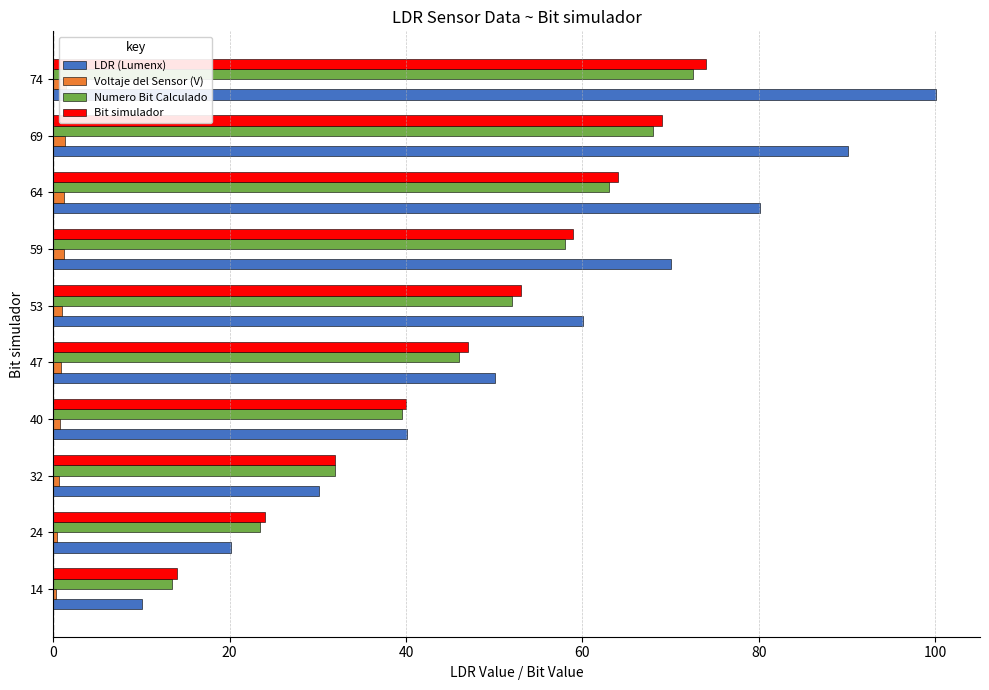

What is the difference between the second highest and second lowest values in the Numero Bit Calculado series?

44.5